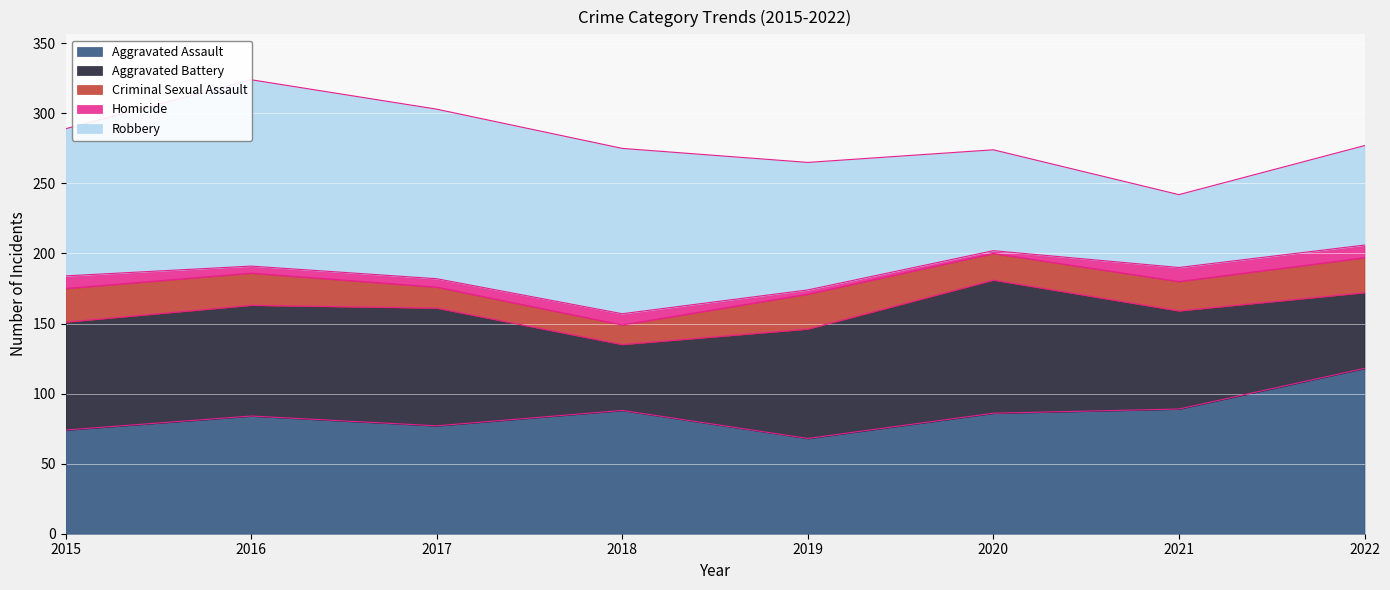

True or false: Robbery has a value of 71 at 2022.

True